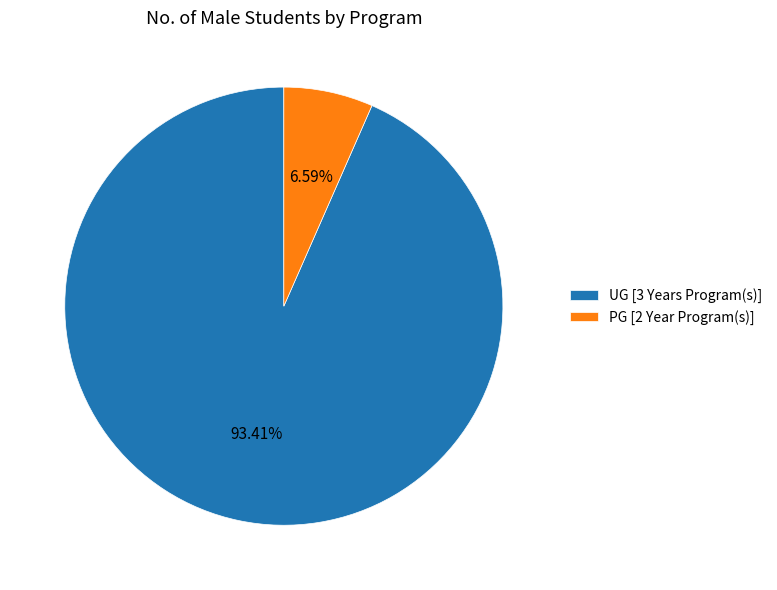

What is the largest slice in the pie chart?

UG [3 Years Program(s)]